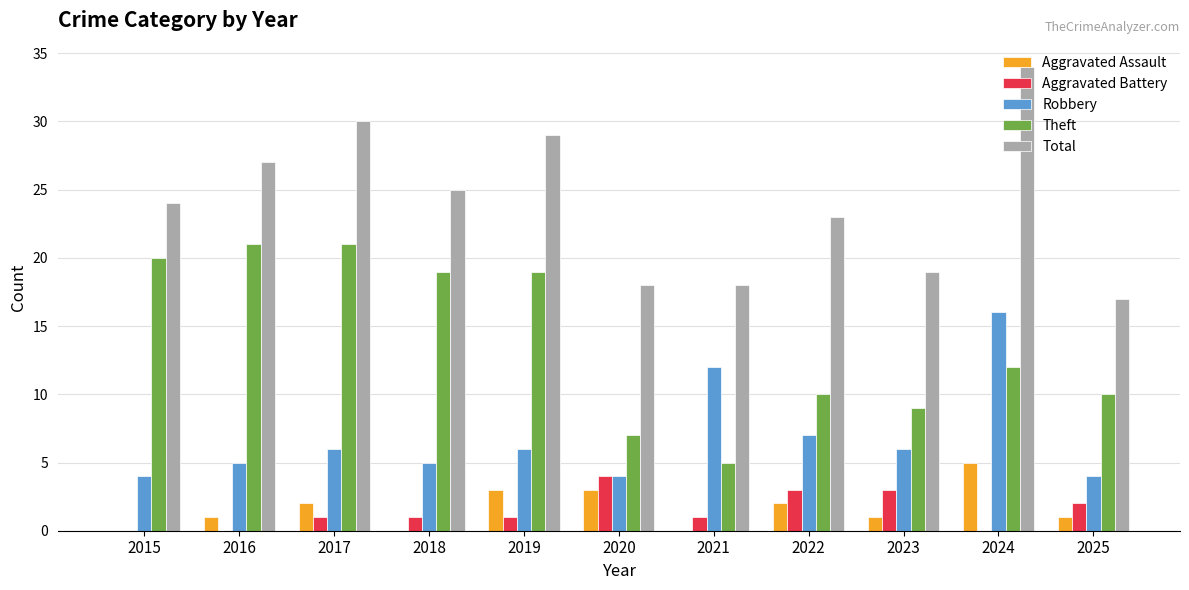

Reading right to left, extract all data points from this chart.

Aggravated Assault: 1	5	1	2	0	3	3	0	2	1	0
Aggravated Battery: 2	0	3	3	1	4	1	1	1	0	0
Robbery: 4	16	6	7	12	4	6	5	6	5	4
Theft: 10	12	9	10	5	7	19	19	21	21	20
Total: 17	34	19	23	18	18	29	25	30	27	24